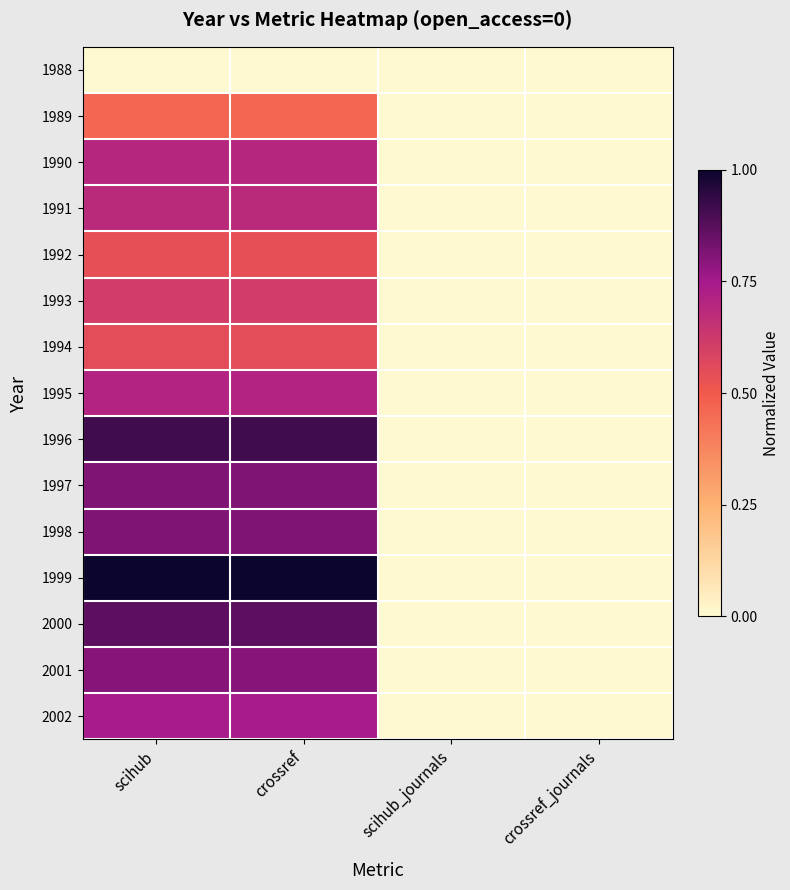

Reading left to right, what are all the values shown in this chart?

1988: scihub=0.0	crossref=0.0	scihub_journals=0.0	crossref_journals=0.0
1989: scihub=0.5	crossref=0.5	scihub_journals=0.0	crossref_journals=0.0
1990: scihub=0.7	crossref=0.7	scihub_journals=0.0	crossref_journals=0.0
1991: scihub=0.7	crossref=0.7	scihub_journals=0.0	crossref_journals=0.0
1992: scihub=0.5	crossref=0.5	scihub_journals=0.0	crossref_journals=0.0
1993: scihub=0.6	crossref=0.6	scihub_journals=0.0	crossref_journals=0.0
1994: scihub=0.6	crossref=0.6	scihub_journals=0.0	crossref_journals=0.0
1995: scihub=0.7	crossref=0.7	scihub_journals=0.0	crossref_journals=0.0
1996: scihub=0.9	crossref=0.9	scihub_journals=0.0	crossref_journals=0.0
1997: scihub=0.8	crossref=0.8	scihub_journals=0.0	crossref_journals=0.0
1998: scihub=0.8	crossref=0.8	scihub_journals=0.0	crossref_journals=0.0
1999: scihub=1.0	crossref=1.0	scihub_journals=0.0	crossref_journals=0.0
2000: scihub=0.9	crossref=0.9	scihub_journals=0.0	crossref_journals=0.0
2001: scihub=0.8	crossref=0.8	scihub_journals=0.0	crossref_journals=0.0
2002: scihub=0.7	crossref=0.7	scihub_journals=0.0	crossref_journals=0.0